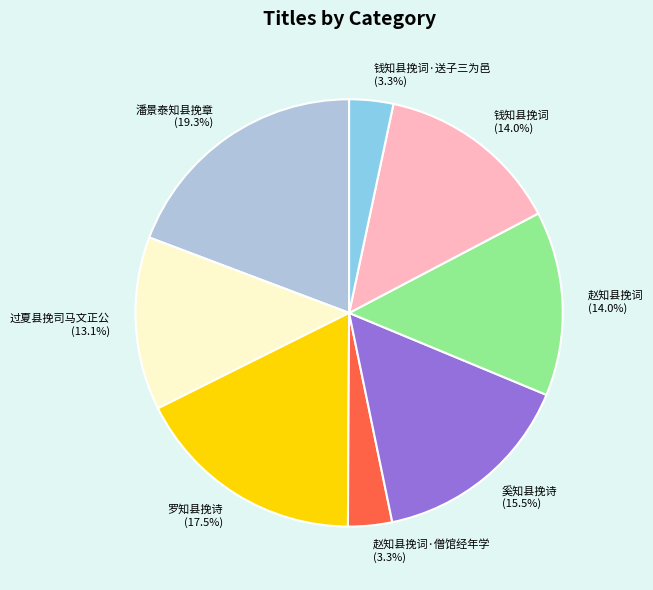

To the nearest percent, what portion does 赵知县挽词·僧馆经年学 represent?

3%